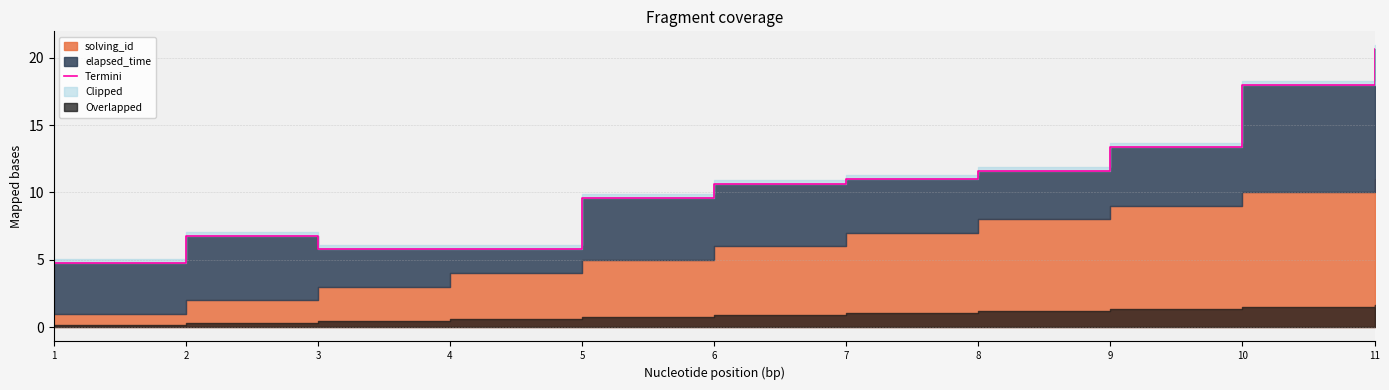

Rank the categories by value from highest to lowest.

11, 10, 9, 8, 7, 6, 5, 2, 3, 4, 1